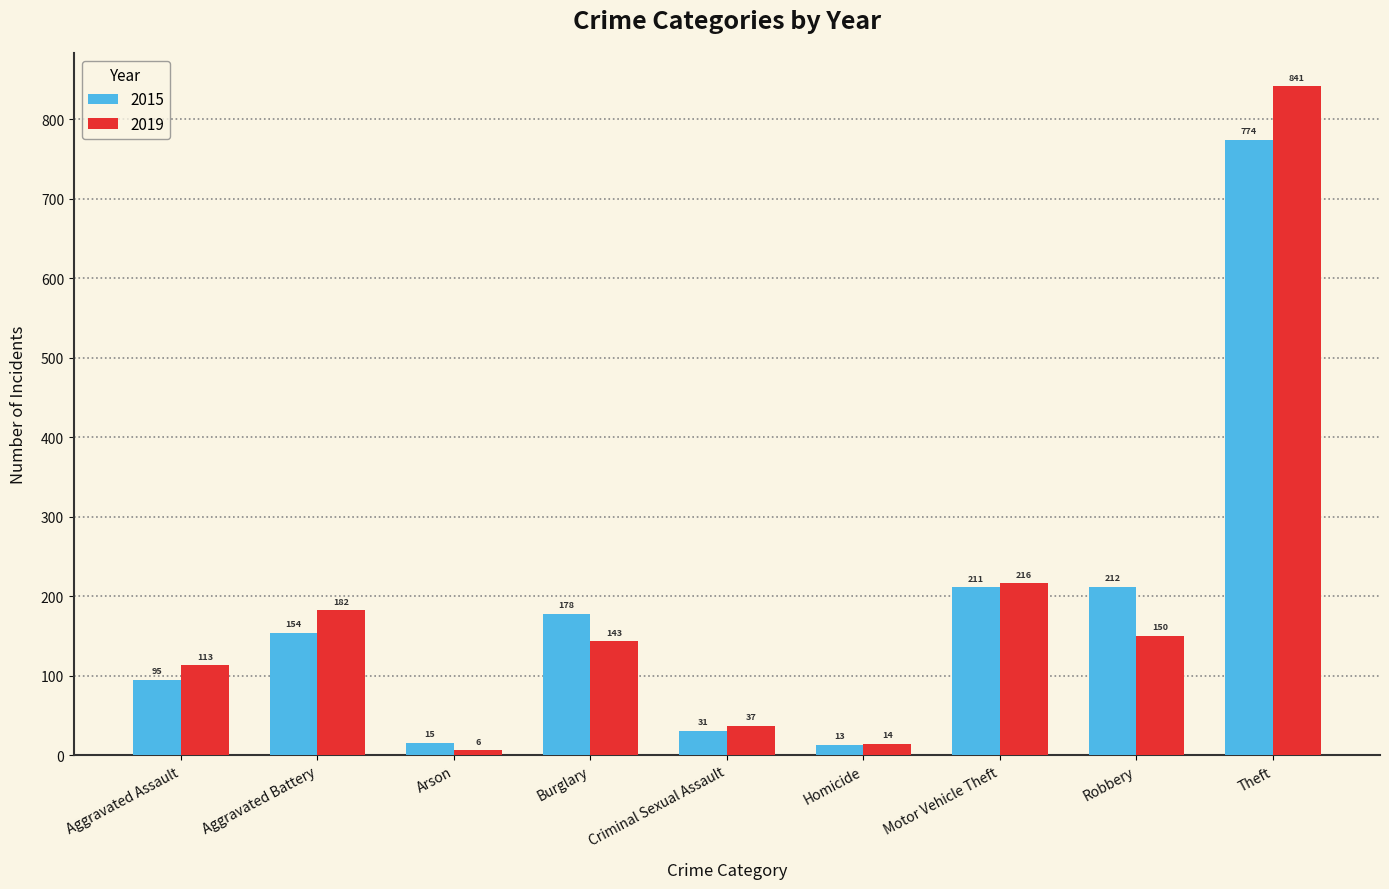

At which label does 2019 reach its peak?

Theft